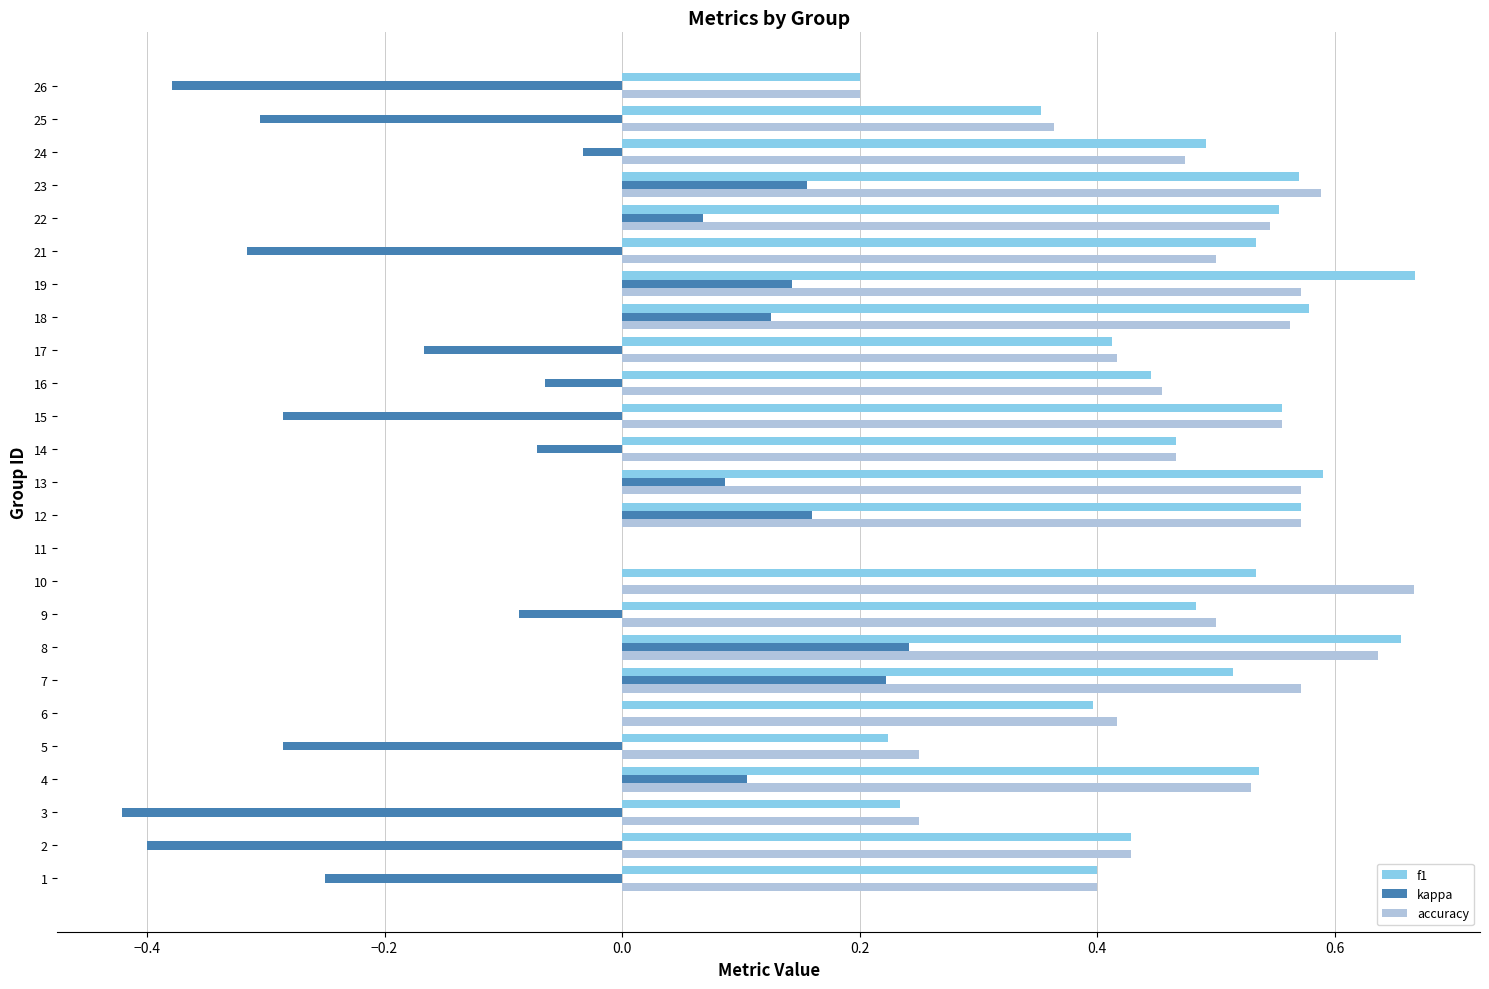

At which category is the sum across all series the highest?

8